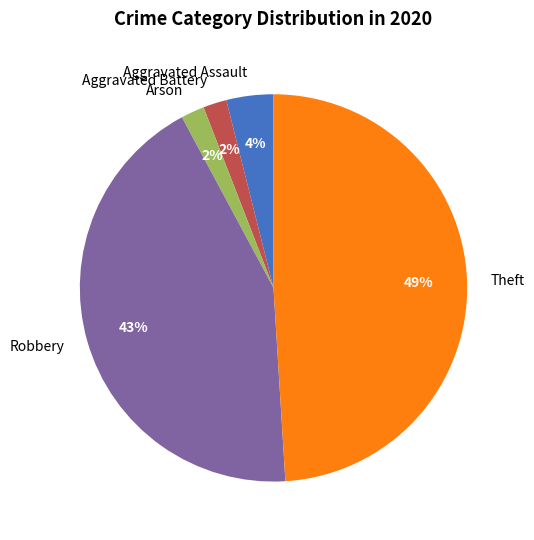

Does any single category account for the majority?

No